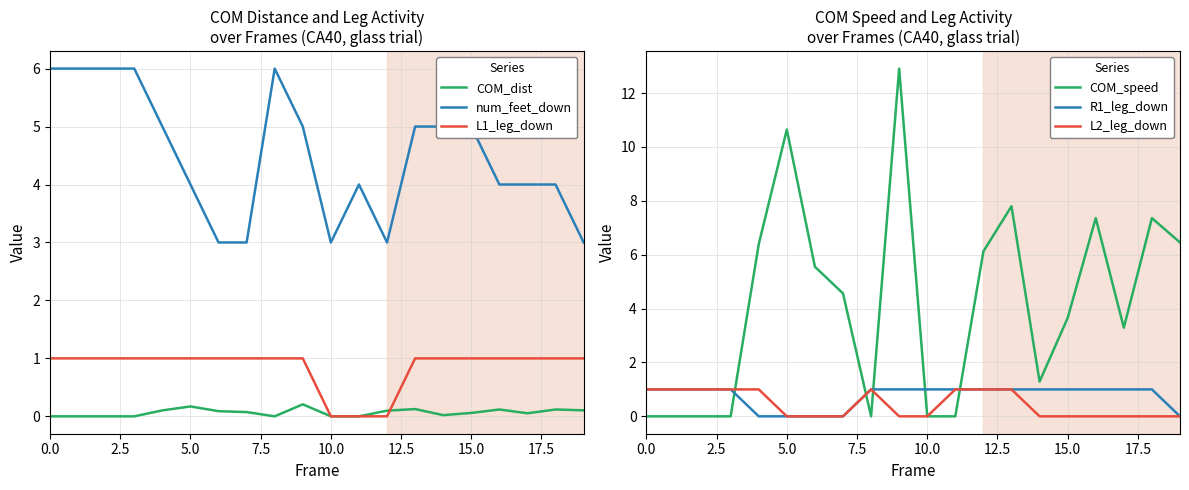

What is the total value across all series at 19?

10.6